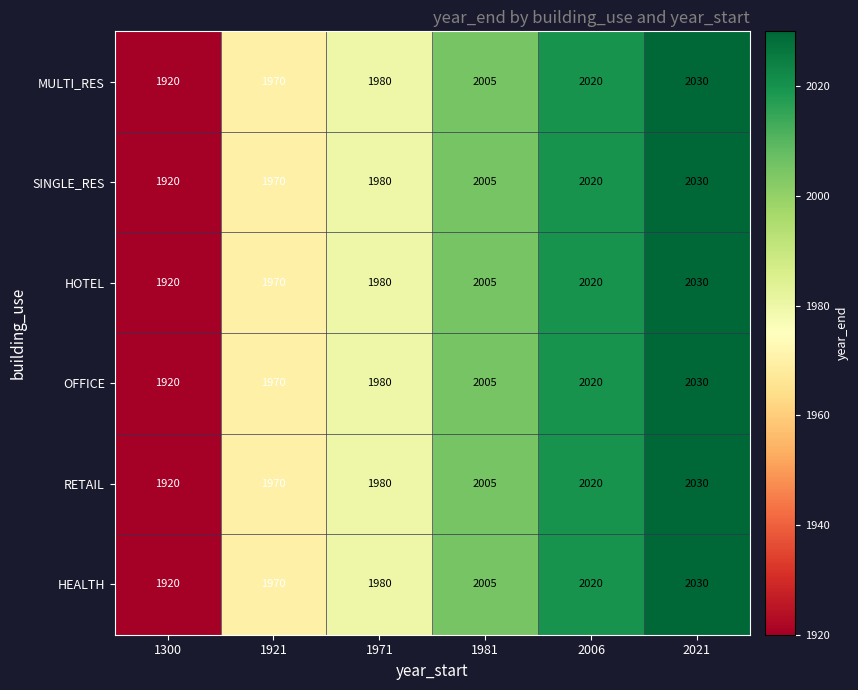

The HOTEL series shows 2020 at 2006. True or false?

True